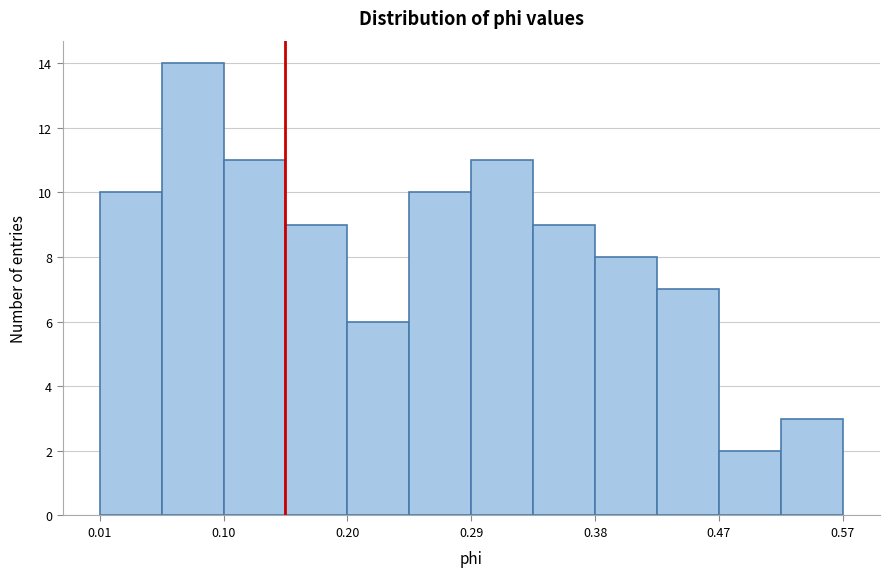

Reading left to right, list every bar in this chart as the range it spans on the x-axis followed by its height. Neither the bar edges nor the heights are printed on the chart, so give them approximately, as read against the axes.

0.01 to 0.06: 10
0.06 to 0.10: 14
0.10 to 0.15: 11
0.15 to 0.20: 9
0.20 to 0.24: 6
0.24 to 0.29: 10
0.29 to 0.34: 11
0.34 to 0.38: 9
0.38 to 0.43: 8
0.43 to 0.47: 7
0.47 to 0.52: 2
0.52 to 0.57: 3